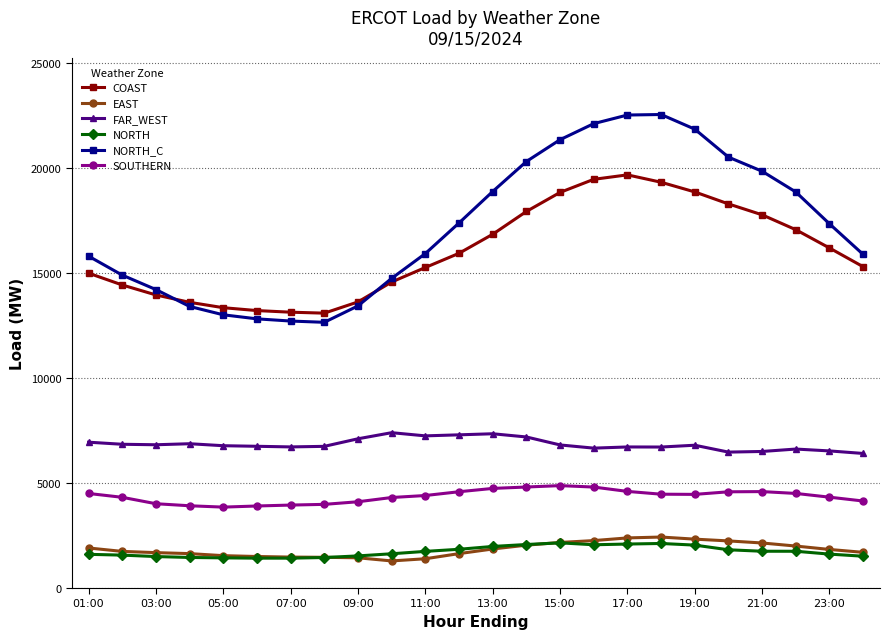

What is the value of the COAST point at the 3rd from the left?

13945.9